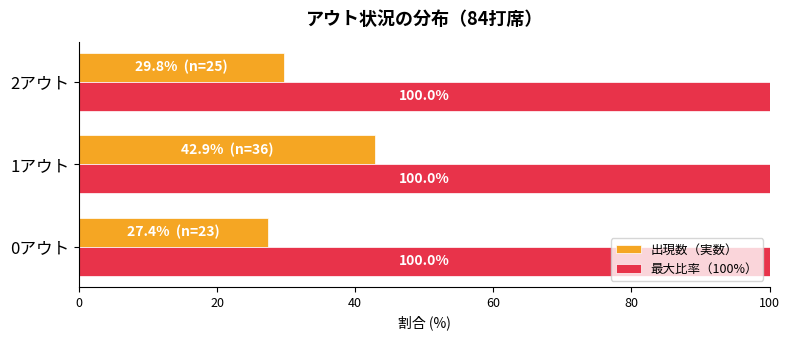

At which category is the sum across all series the highest?

1アウト